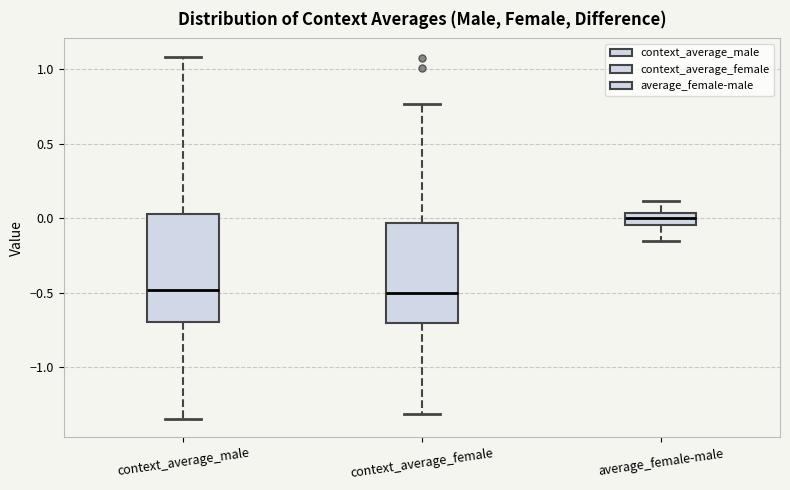

Where does the lower whisker of the box for average_female-male end on the y-axis? The values are not printed on the chart, so give them approximately, as read against the axis.

-0.15